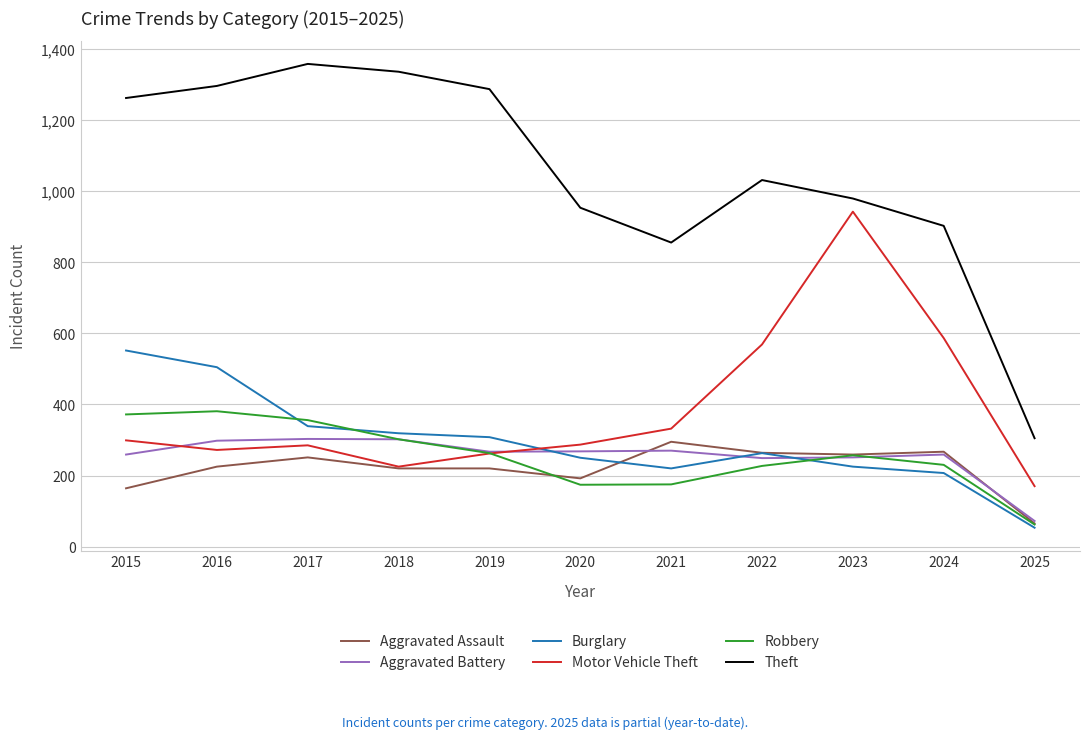

Which series has the largest total across all categories?

Theft